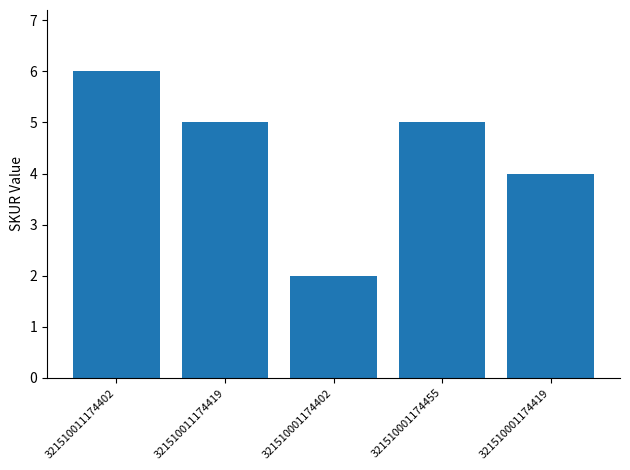

Count the number of categories in the chart.

5